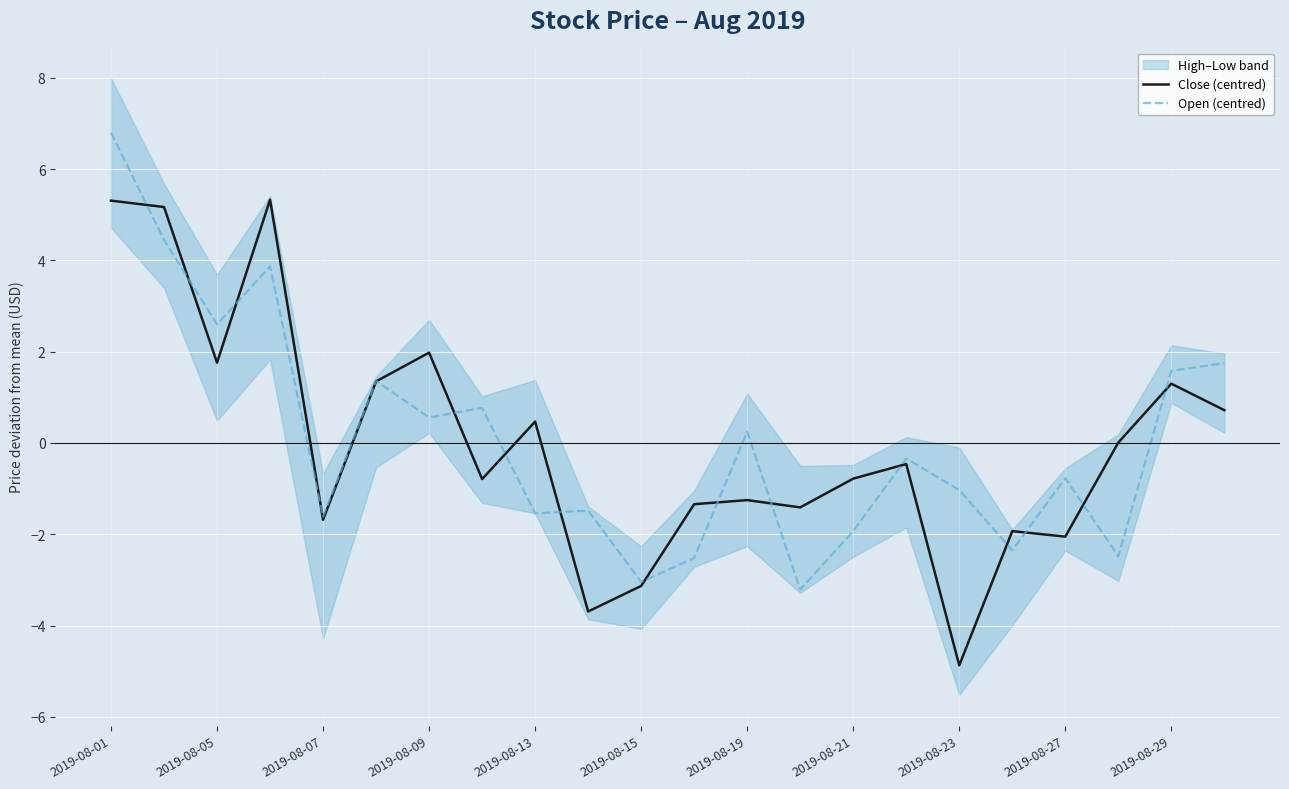

At which category does Close (centred) reach its first local valley?

2019-08-05